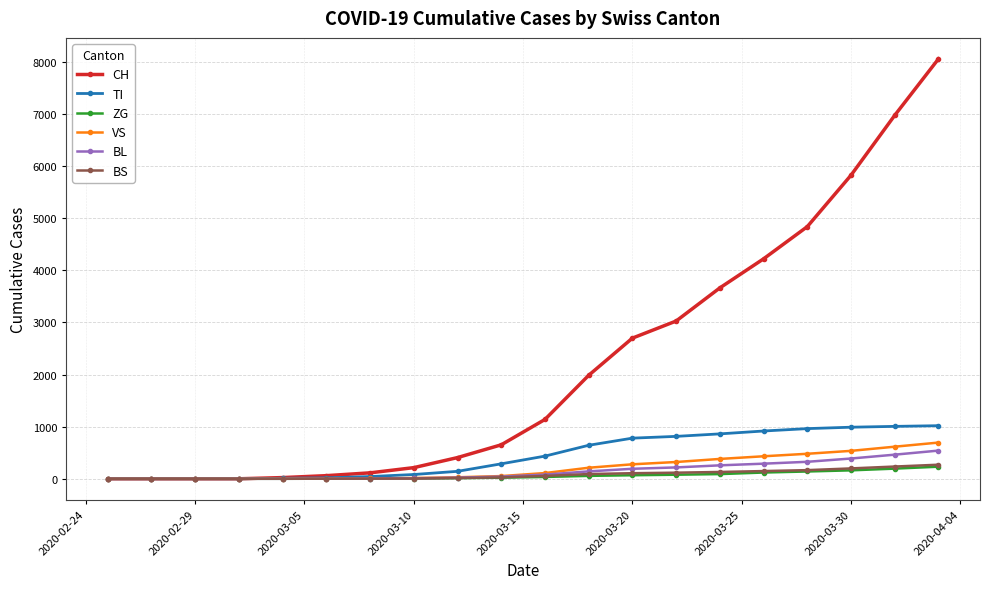

What is the maximum value for BS?

270